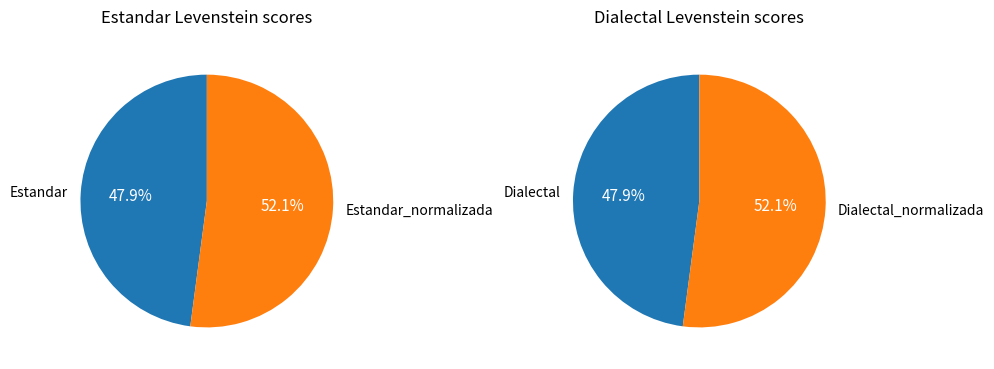

Do Dialectal_normalizada and Estandar together represent more than half of the pie?

No